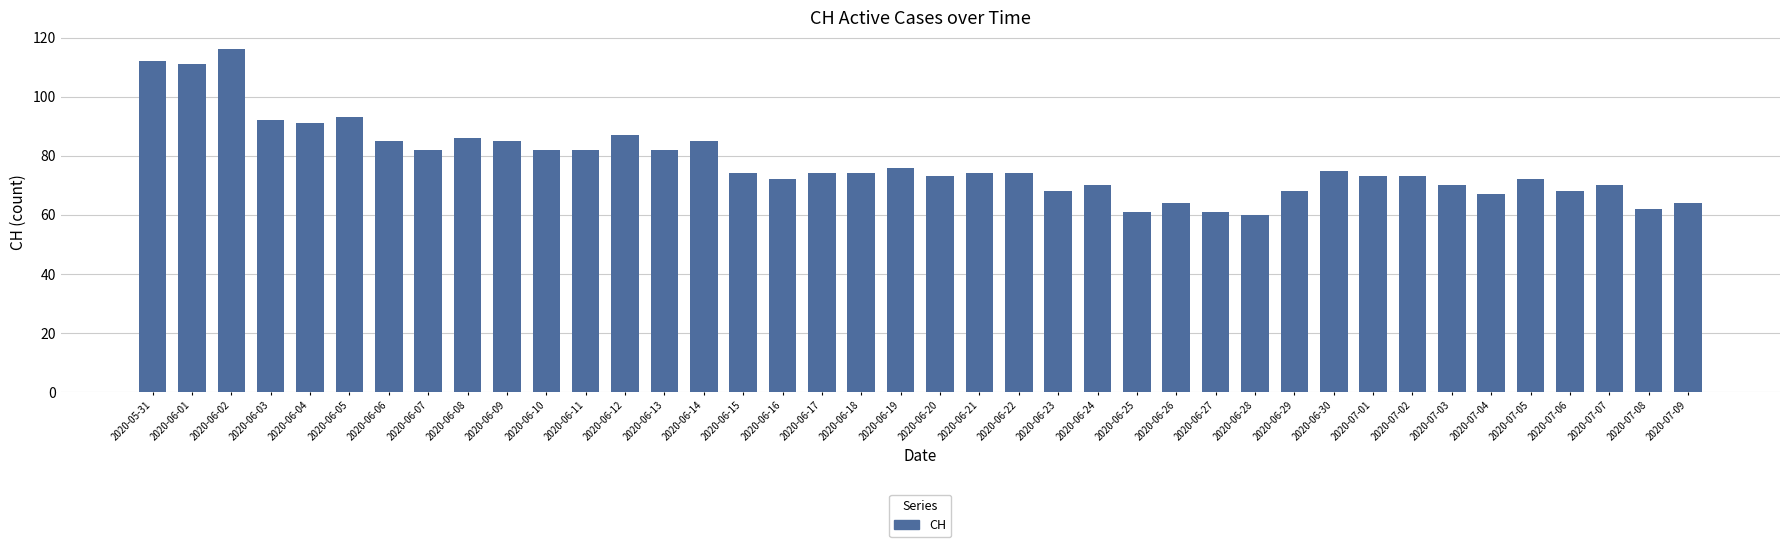

Reading left to right, what are all the values shown in this chart?

112	111	116	92	91	93	85	82	86	85	82	82	87	82	85	74	72	74	74	76	73	74	74	68	70	61	64	61	60	68	75	73	73	70	67	72	68	70	62	64